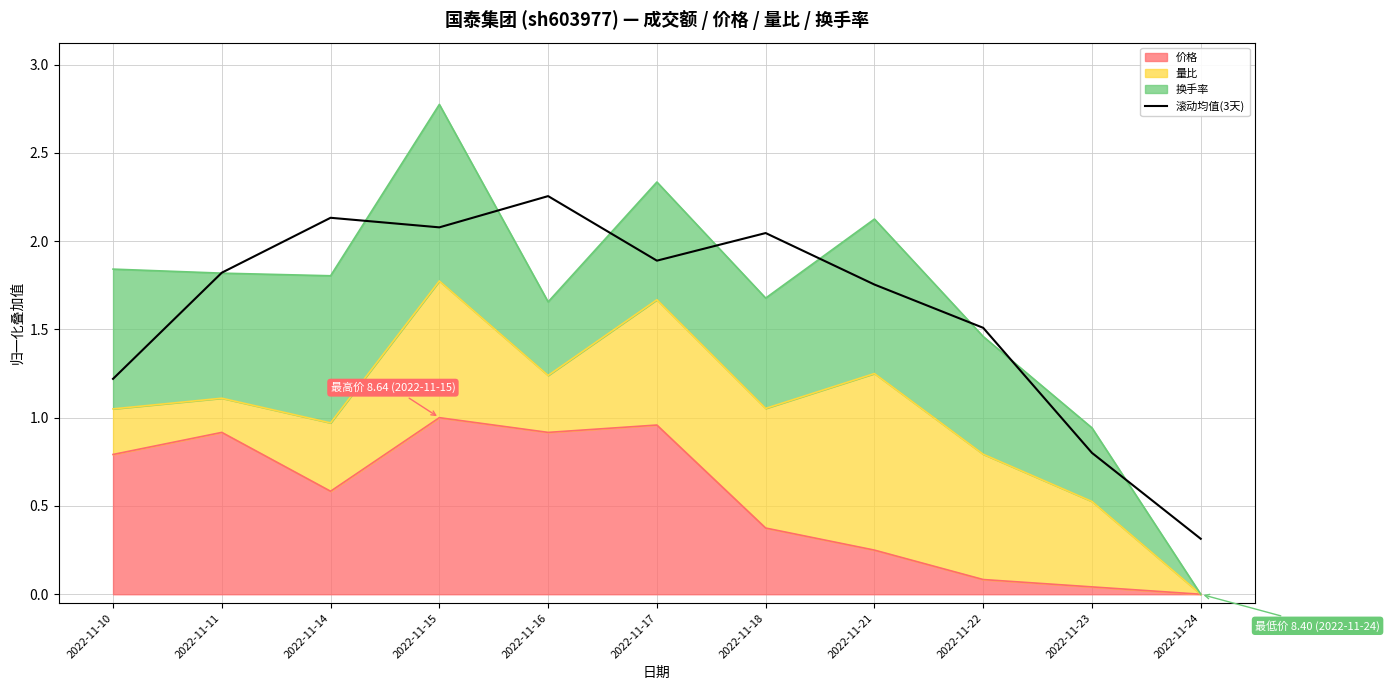

Where is the first local maximum?

2022-11-14